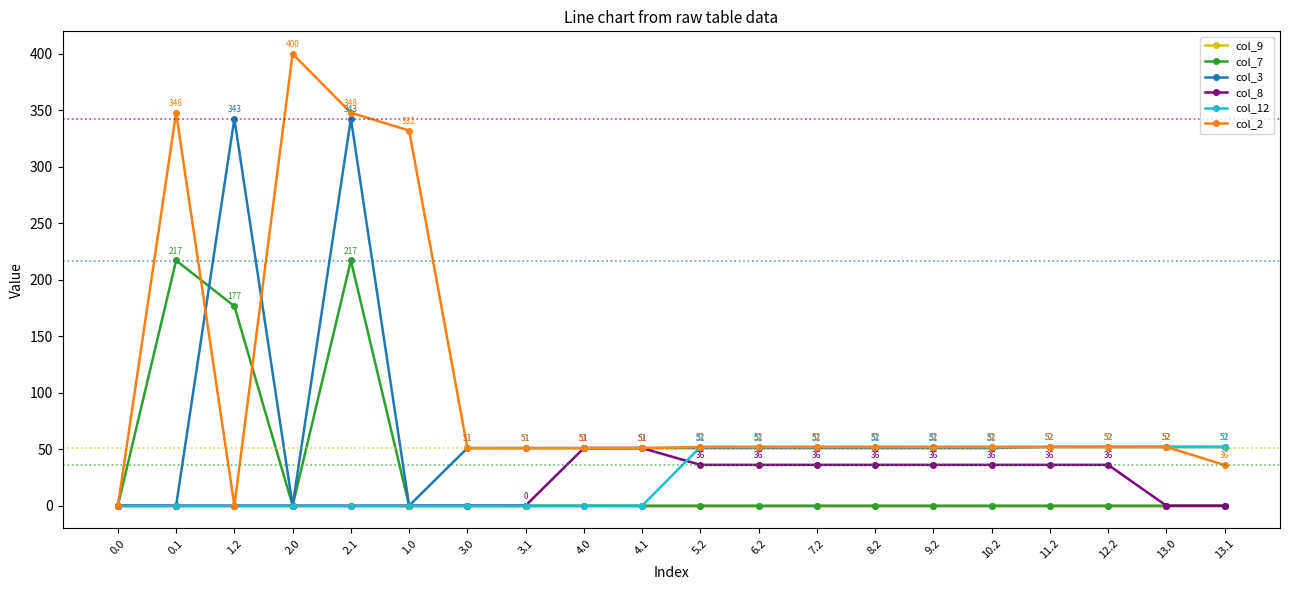

What is the value of the col_8 point at the 11th from the left?

36.1